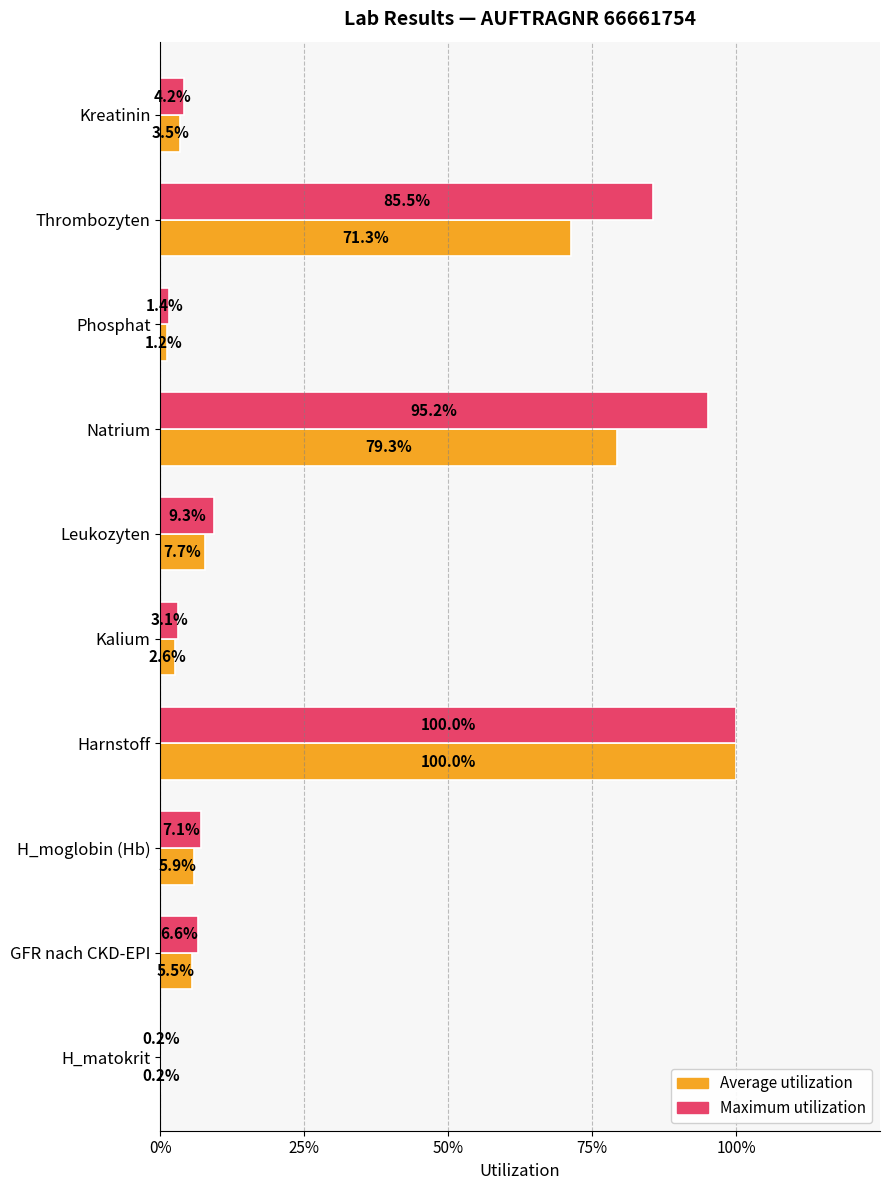

What is the greatest value displayed?

1.0